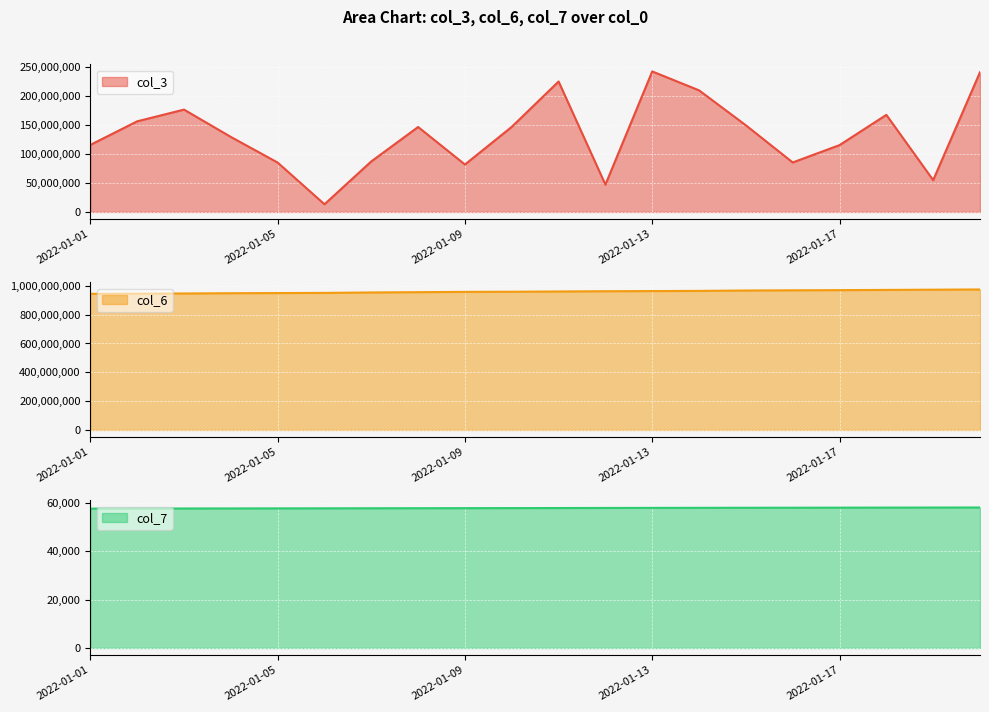

Which has a higher value, 2022-01-06 or 2022-01-11?

2022-01-11